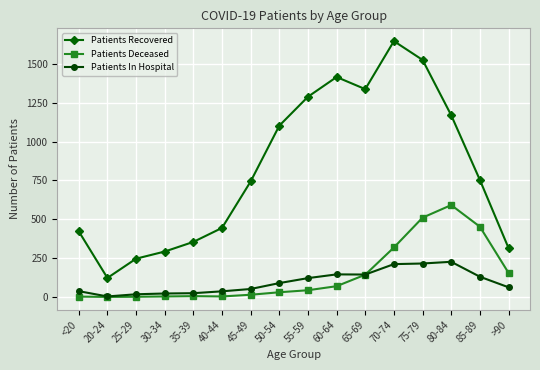

What are all the series names shown in the legend?

Patients Recovered, Patients Deceased, Patients In Hospital